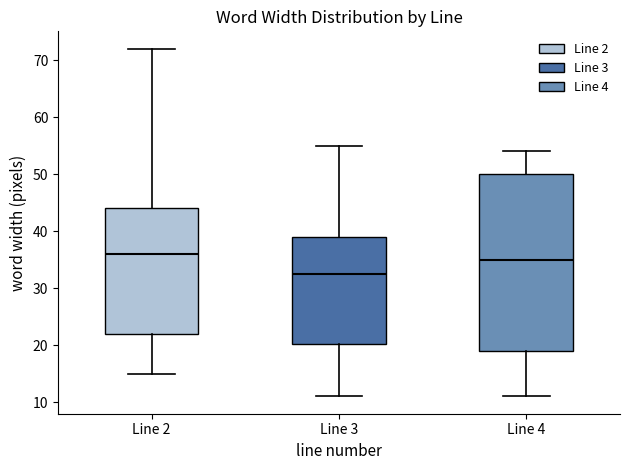

Reading left to right, transcribe this box plot: for each box, give where its median line is, the range the box spans, and where its two whiskers end, as read against the y-axis. The values are not printed on the chart, so give them approximately, as read against the axis.

Line 2: median 36, box 22 to 44, whiskers 15 to 72
Line 3: median 33, box 20 to 39, whiskers 11 to 55
Line 4: median 35, box 19 to 50, whiskers 11 to 54